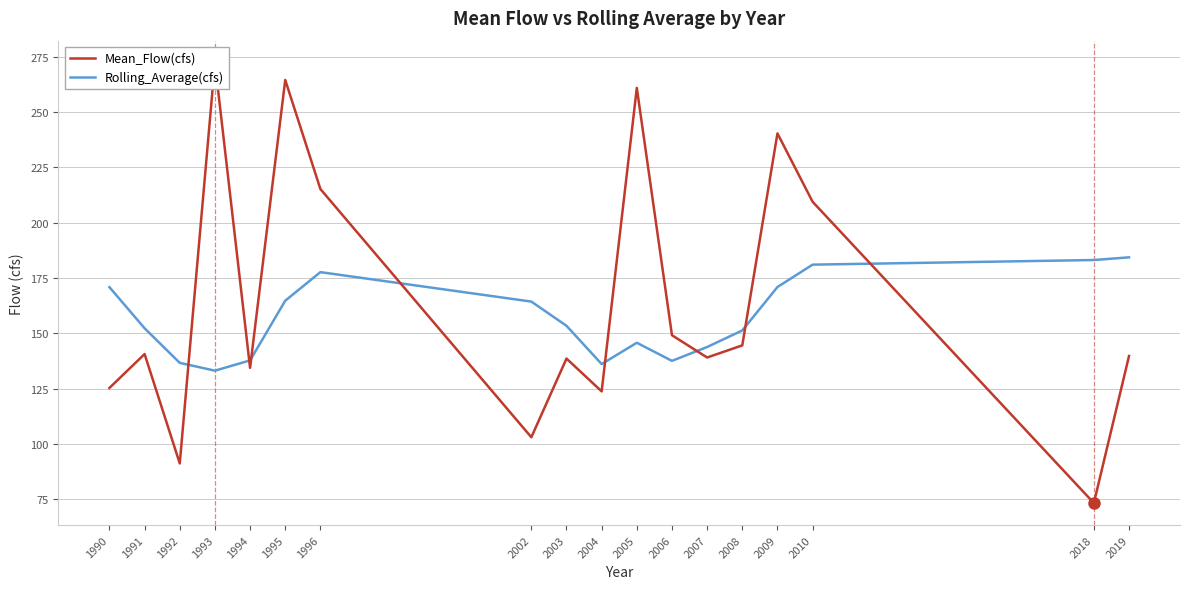

Reading right to left, what are all the values shown in this chart?

Mean_Flow(cfs): 2019=139.7	2018=73.2	2010=209.5	2009=240.4	2008=144.5	2007=139.1	2006=149.1	2005=261.0	2004=123.7	2003=138.6	2002=103.0	1996=215.3	1995=264.6	1994=134.4	1993=272.4	1992=91.1	1991=140.6	1990=125.3
Rolling_Average(cfs): 2019=184.4	2018=183.1	2010=181.1	2009=170.9	2008=151.3	2007=143.8	2006=137.5	2005=145.7	2004=136.1	2003=153.4	2002=164.3	1996=177.7	1995=164.7	1994=137.7	1993=133.1	1992=136.6	1991=152.3	1990=170.9